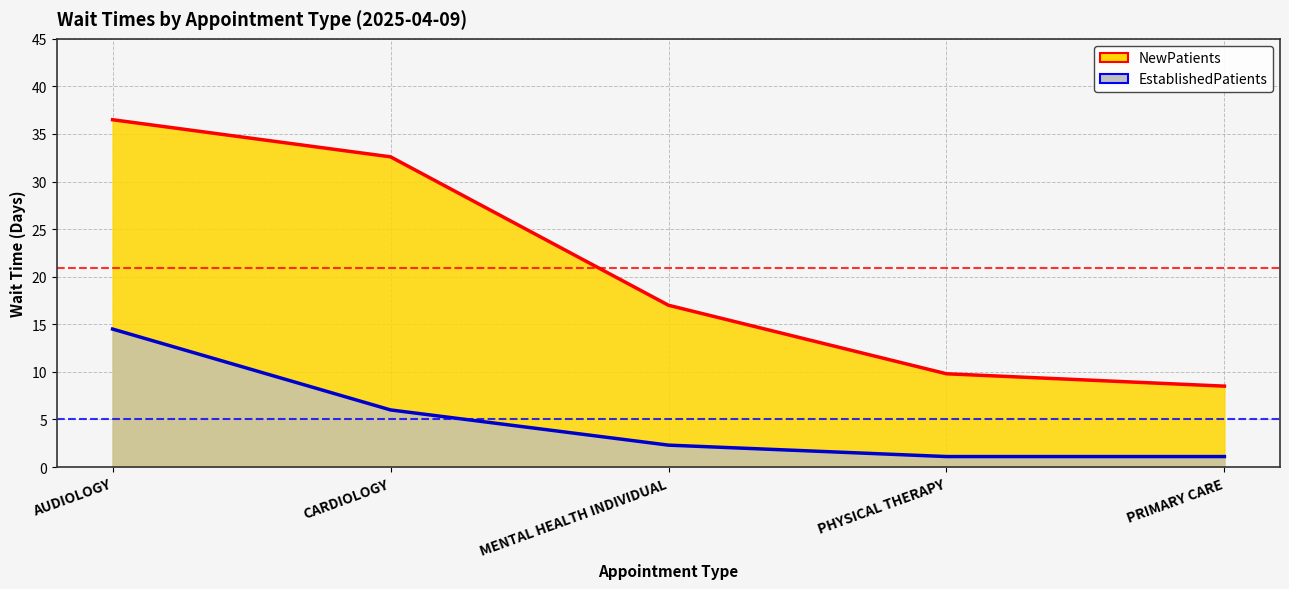

Reading left to right, list all the values displayed in this chart.

NewPatients: AUDIOLOGY=36.5	CARDIOLOGY=32.6	MENTAL HEALTH INDIVIDUAL=17.0	PHYSICAL THERAPY=9.8	PRIMARY CARE=8.5
EstablishedPatients: AUDIOLOGY=14.5	CARDIOLOGY=6.0	MENTAL HEALTH INDIVIDUAL=2.3	PHYSICAL THERAPY=1.1	PRIMARY CARE=1.1